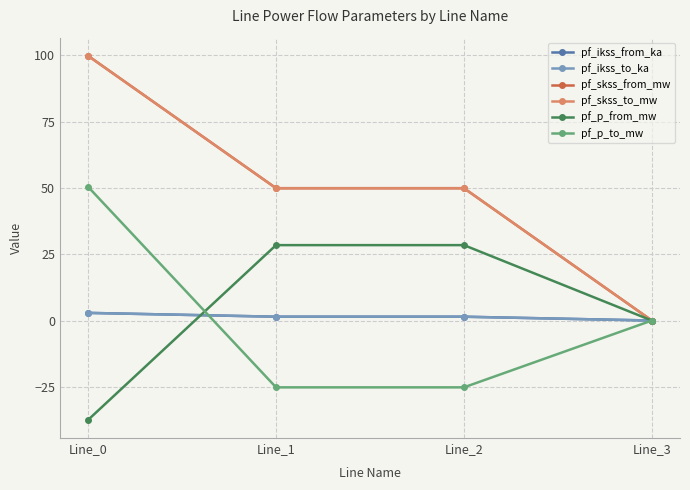

What value does the pf_p_from_mw series have at Line_2?

28.4